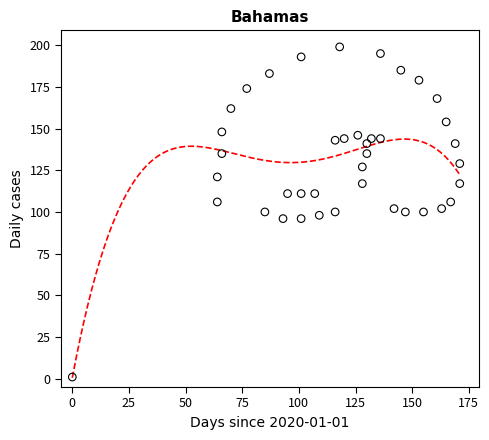

What is the range of Y values (max minus min)?

198